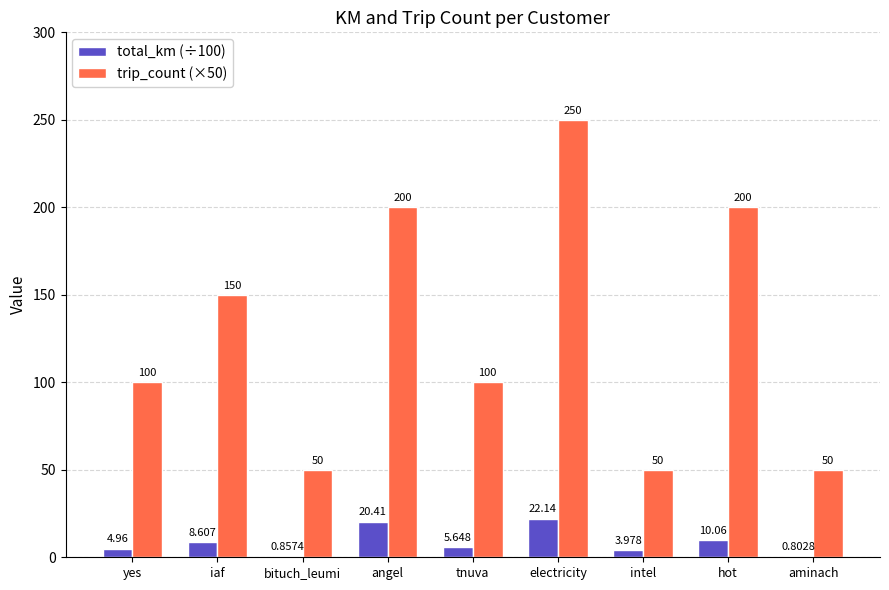

Which series has the largest total across all categories?

trip_count (×50)